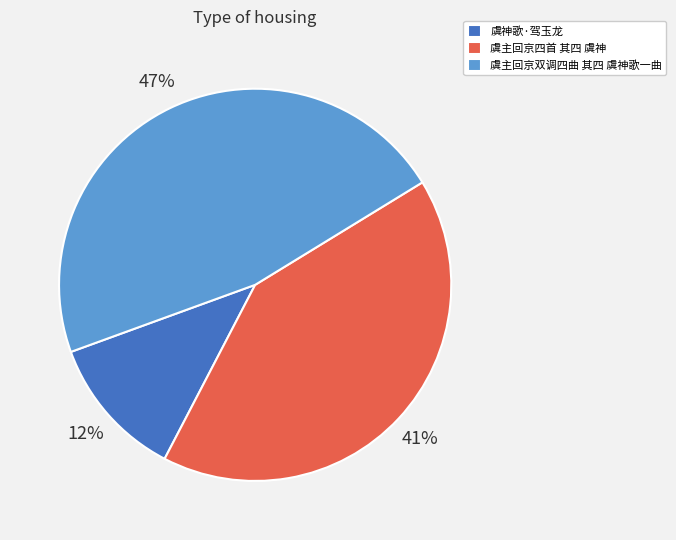

Do 虞主回京四首 其四 虞神 and 虞主回京双调四曲 其四 虞神歌一曲 together represent more than half of the pie?

Yes